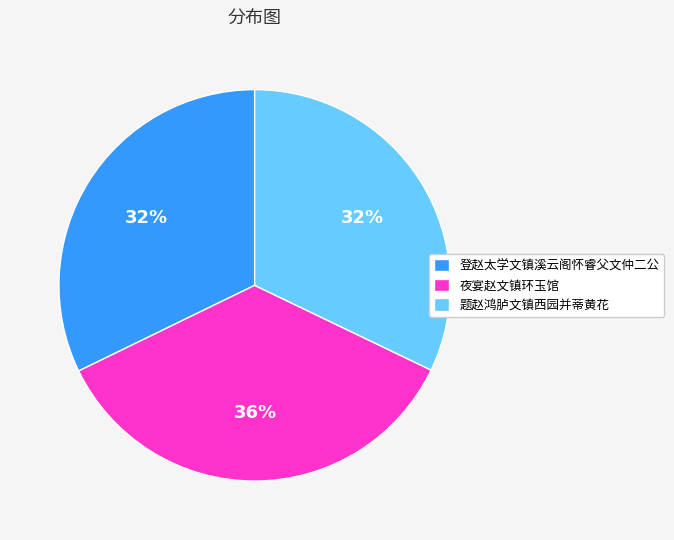

Is the sum of 夜宴赵文镇环玉馆 and 登赵太学文镇溪云阁怀睿父文仲二公 greater than half?

Yes